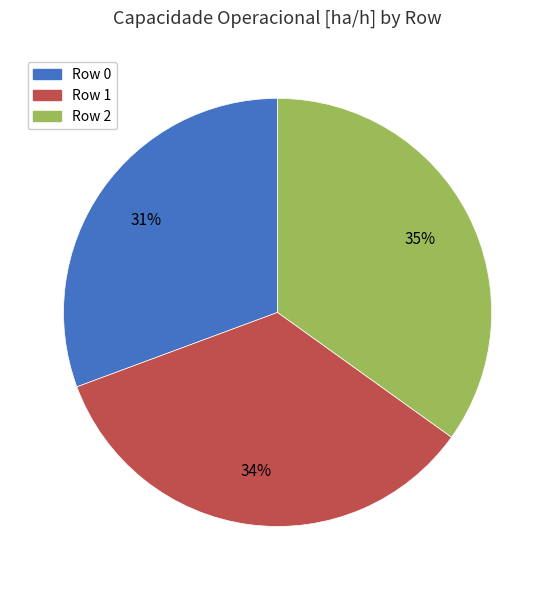

To the nearest percent, what is the average slice percentage?

33%